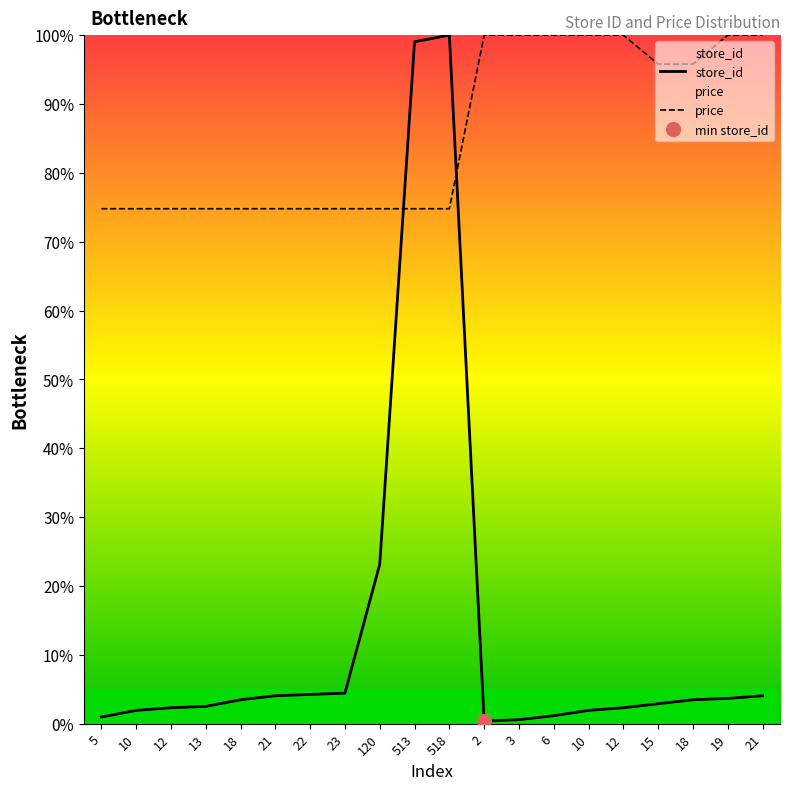

What is the sum of the store_id values at 19 and 13?

6.2